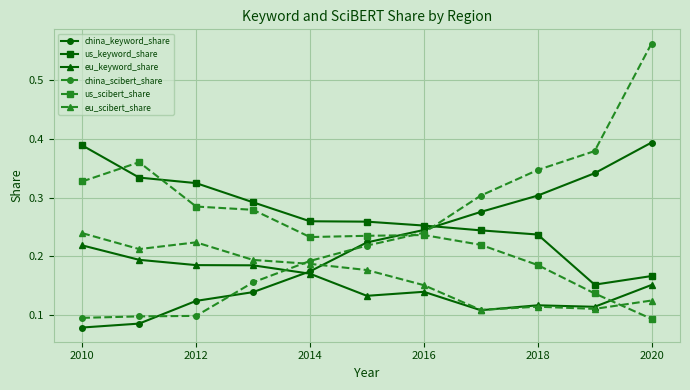

How many lines are shown in the chart?

6